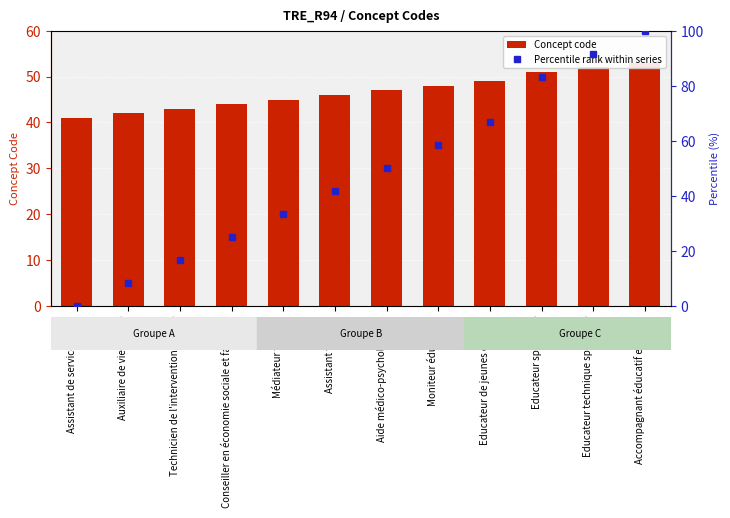

Which series has the widest spread of values?

Percentile rank within series